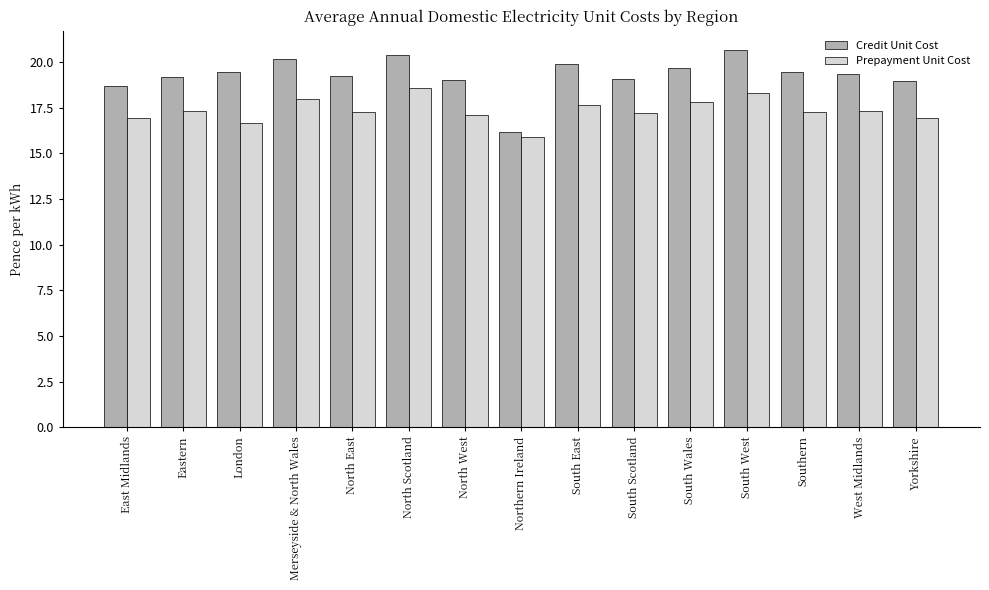

What position from the right is South Wales?

5